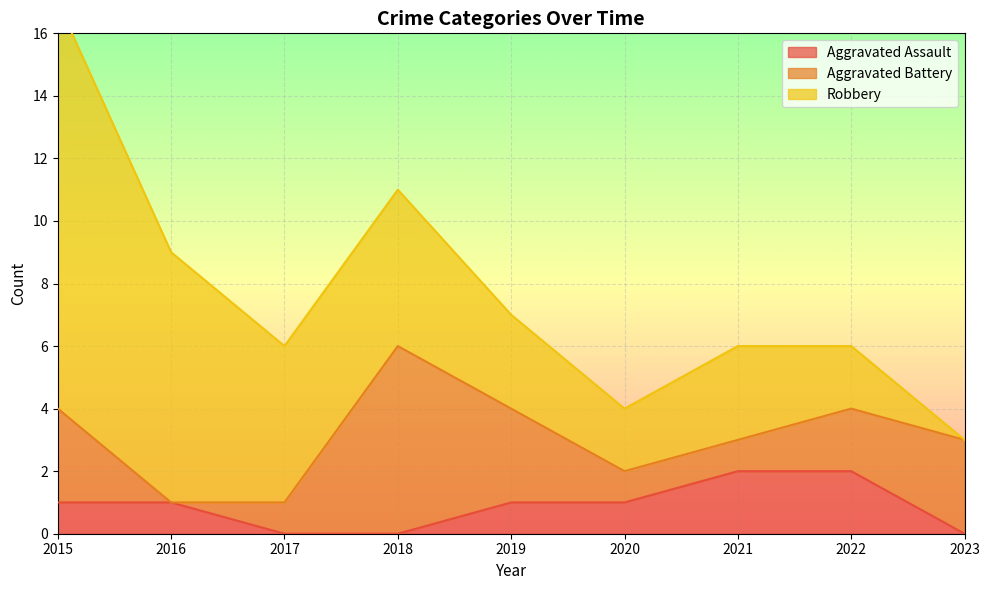

Which series changed the most between 2020 and 2023?

Aggravated Battery